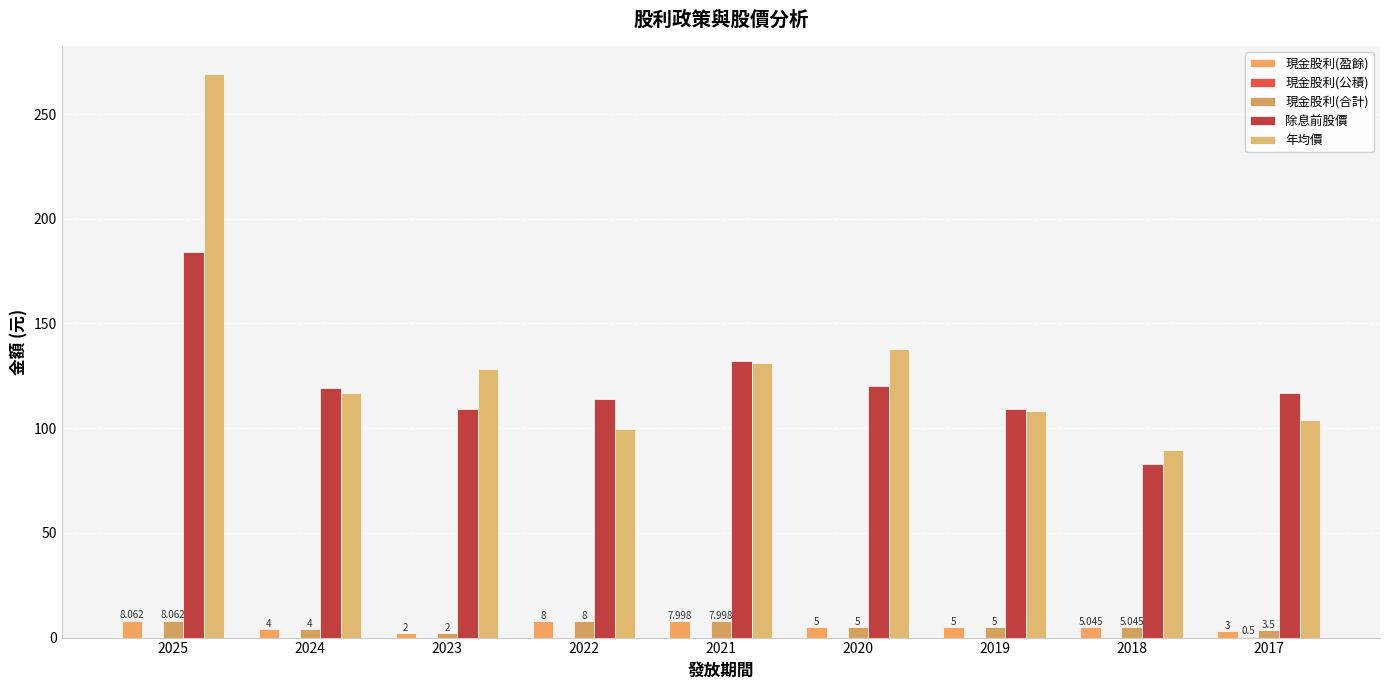

Is the value of 年均價 at 2019 greater than the value of 現金股利(盈餘) at 2025?

Yes